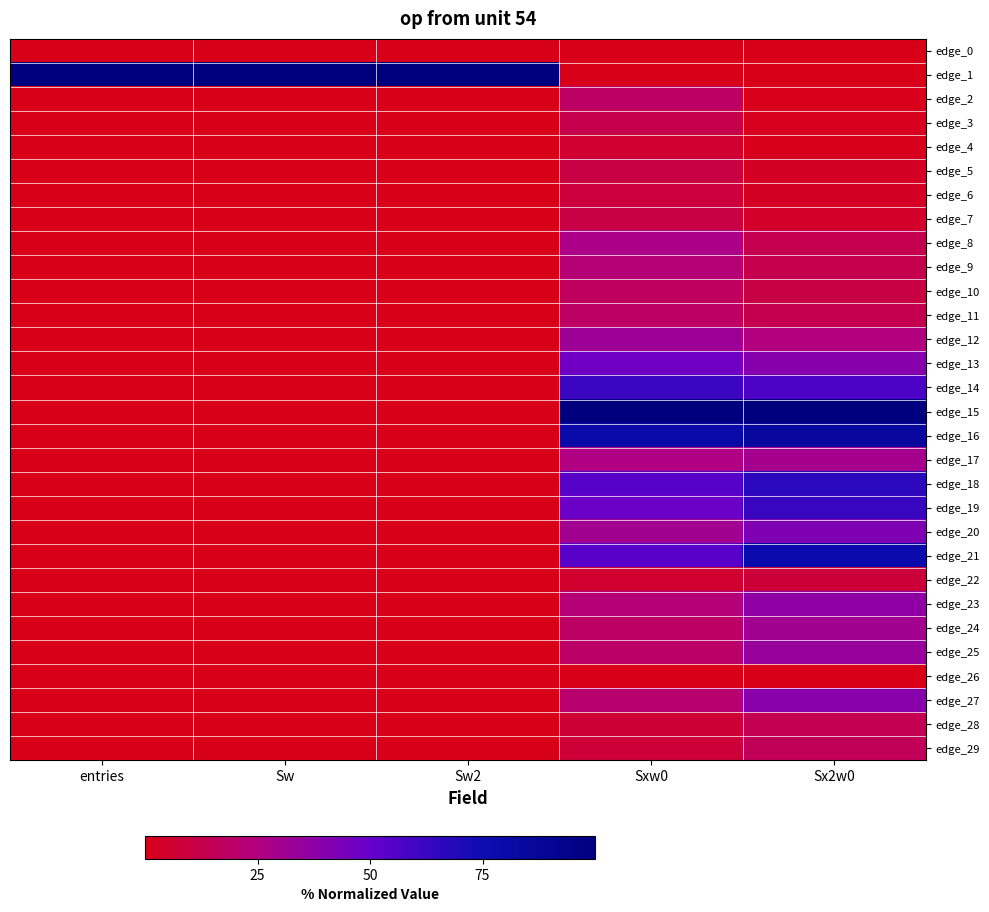

Which series has the largest total across all categories?

edge_1